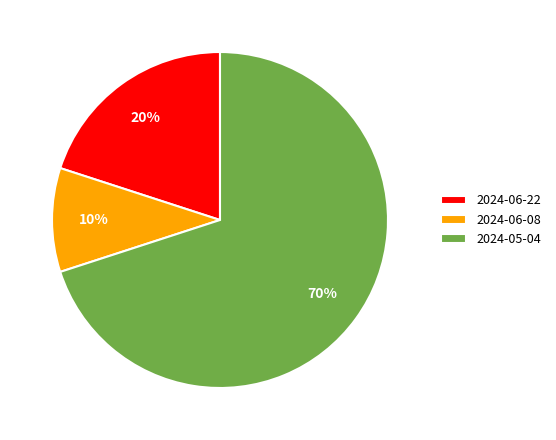

Between 2024-05-04 and 2024-06-08, which is larger?

2024-05-04